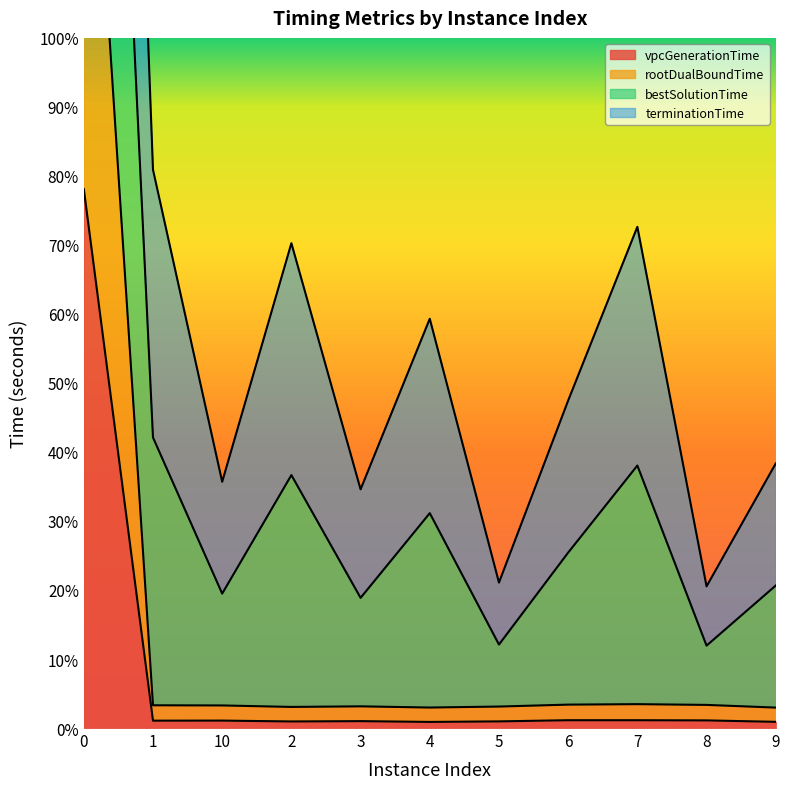

How many interior local peaks does the rootDualBoundTime series have?

2